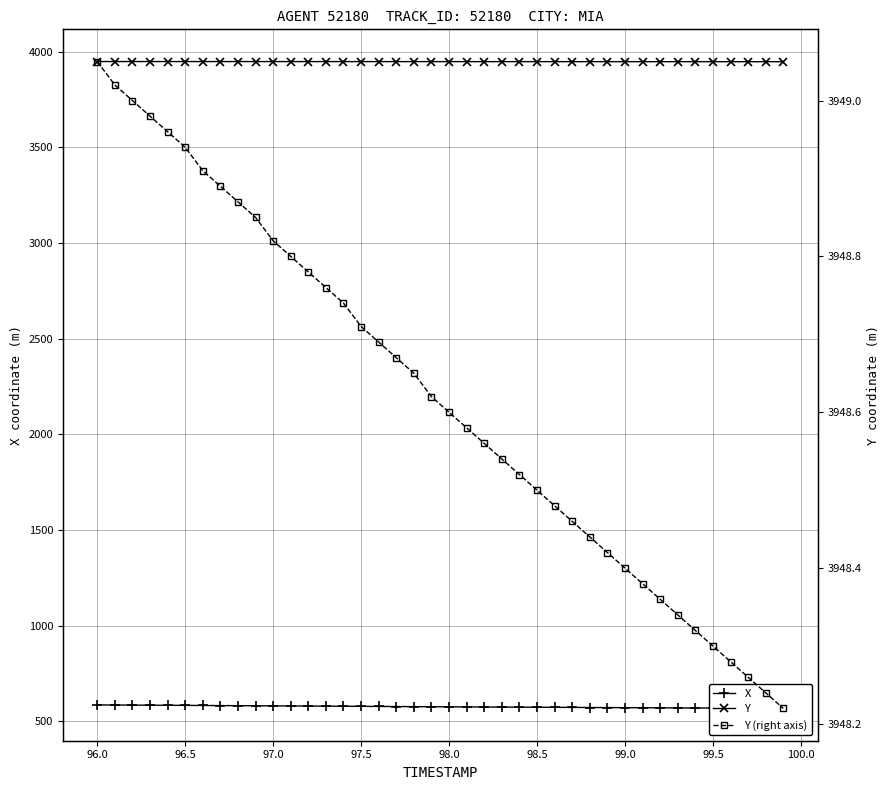

What is the sum of all X values?

23047.8